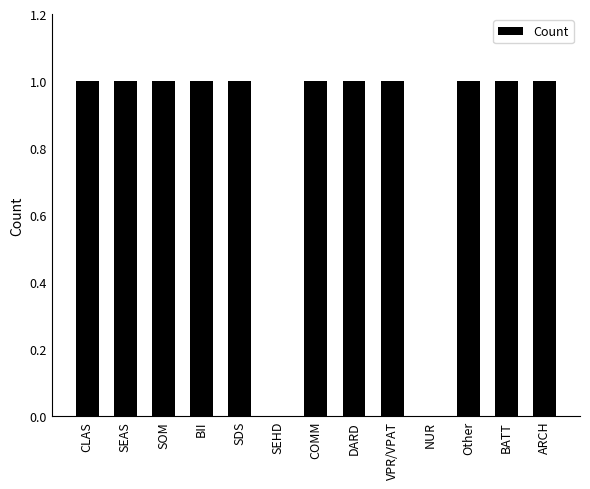

The chart shows a value of 1 at DARD. True or false?

True